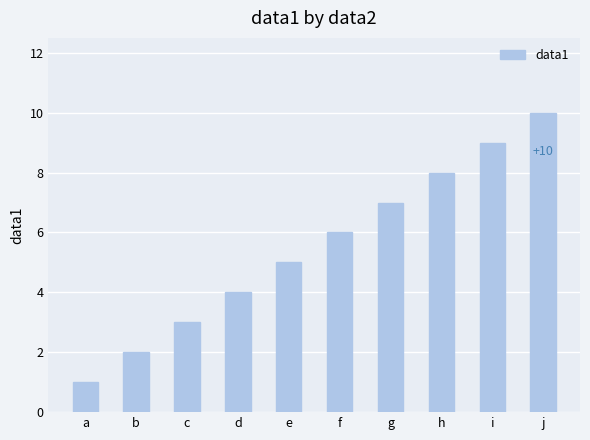

What is the maximum value shown in the chart?

10